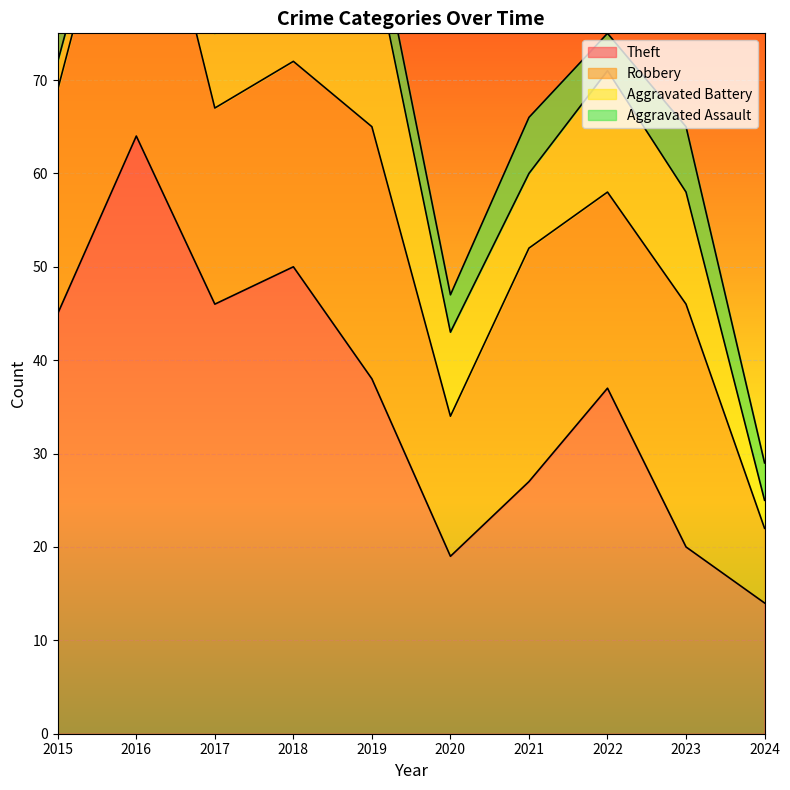

Between 2021 and 2022, which series saw the biggest shift?

Theft